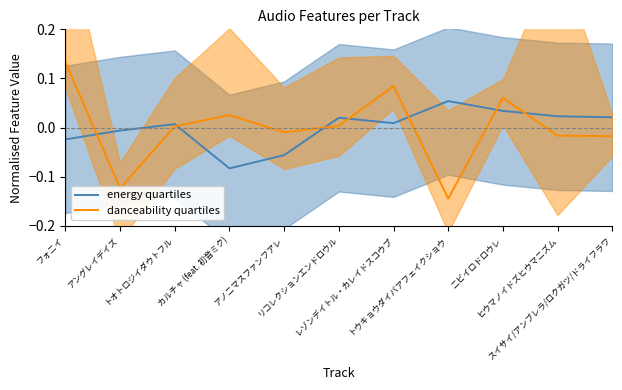

How many times do energy quartiles and danceability quartiles cross each other?

7